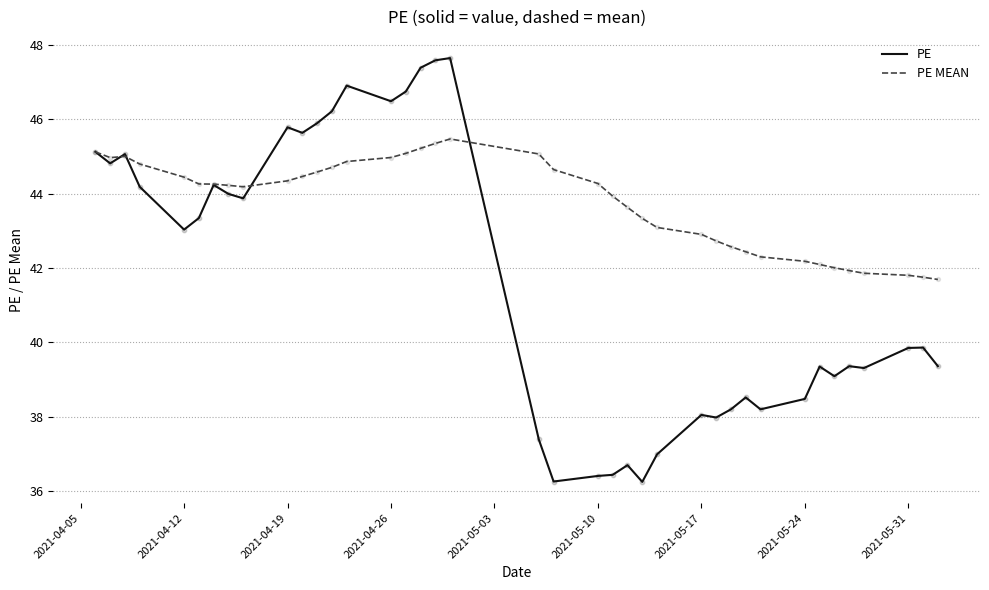

Which series has the largest total across all categories?

PE MEAN